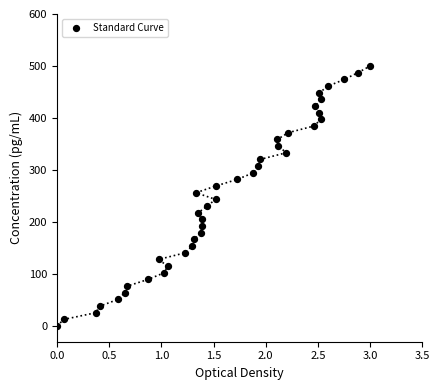

What is the range of X values (max minus min)?

3.0